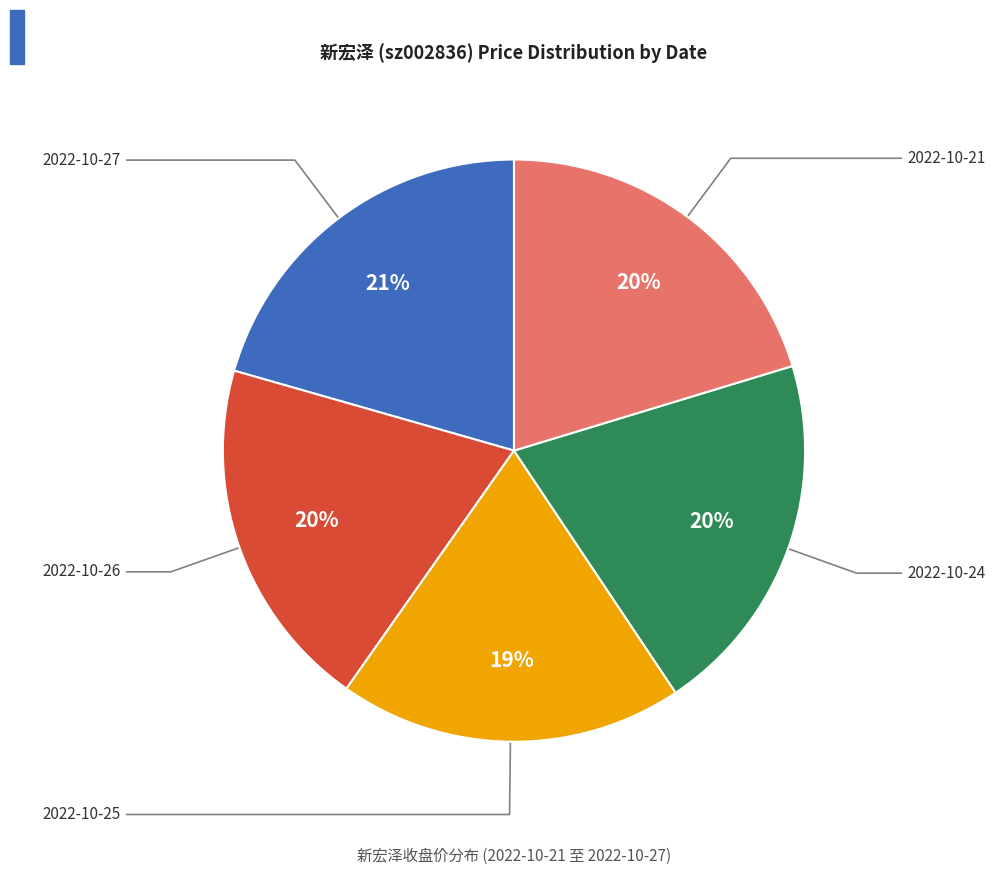

Is there any slice that represents more than half of the pie?

No